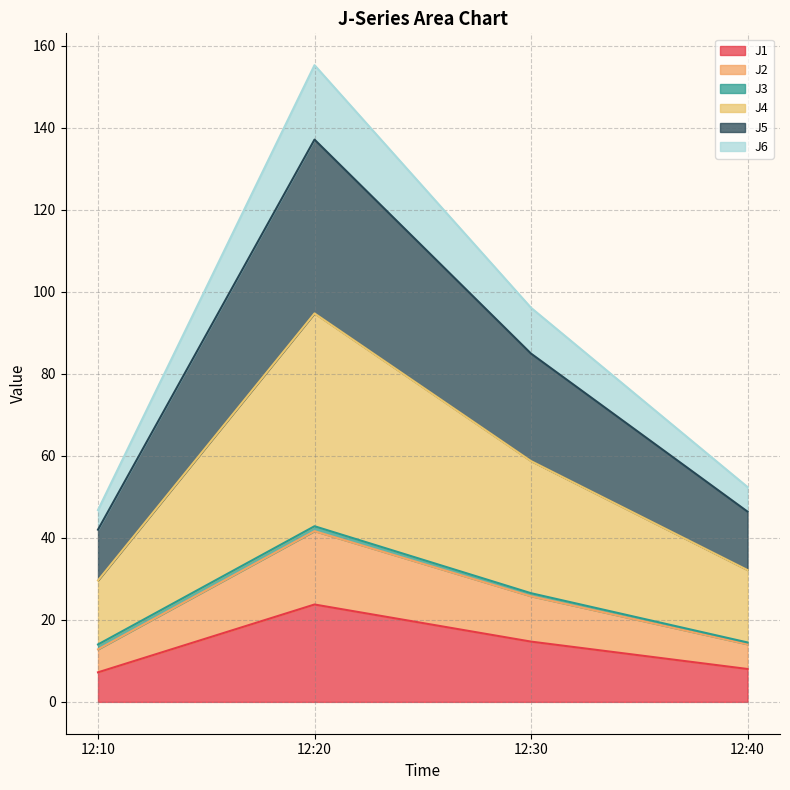

At which label does J1 reach its peak?

12:20